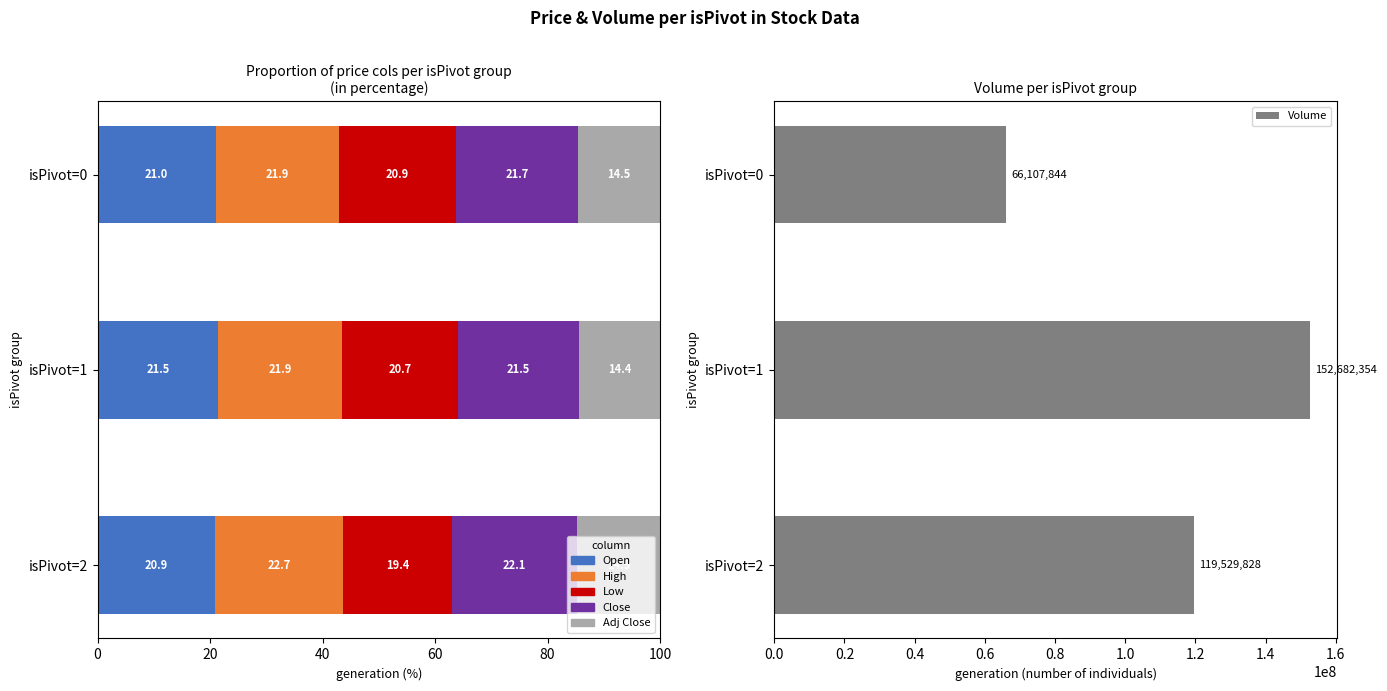

What is the sum of the Volume values at isPivot=0 and isPivot=1?

218790198.0